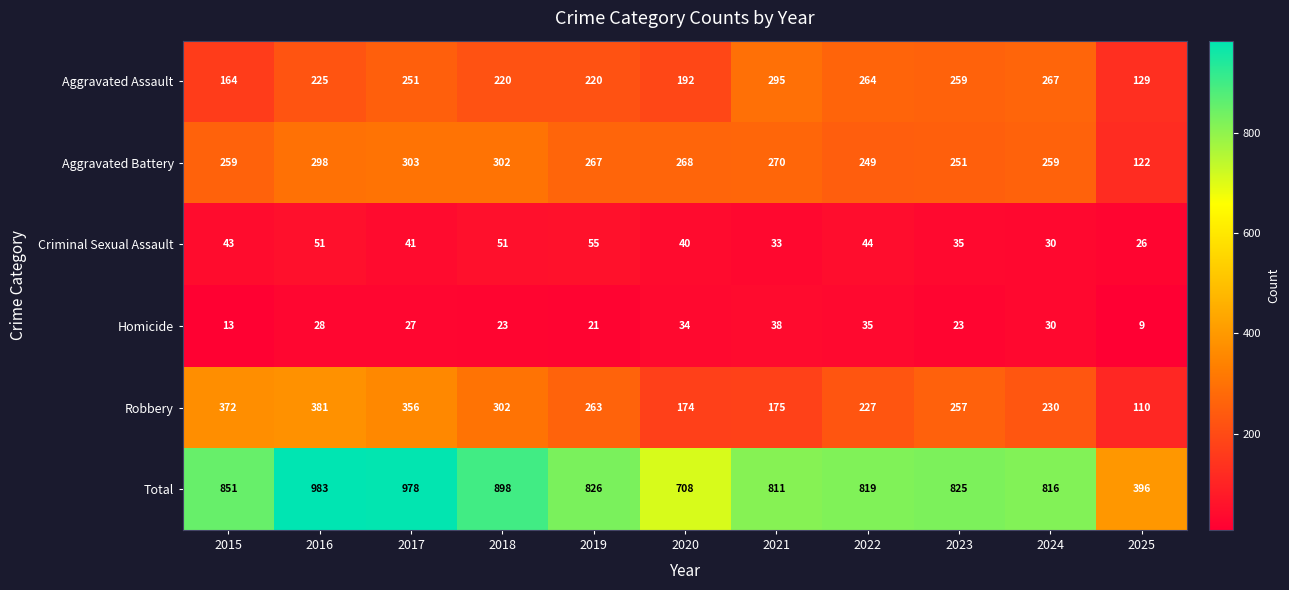

At which category is the sum across all series the highest?

2016